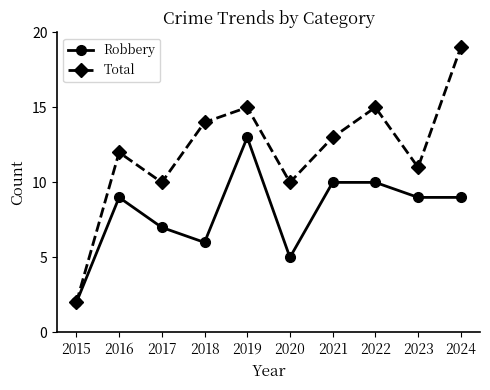

Between 2018 and 2022, which series saw the biggest shift?

Robbery